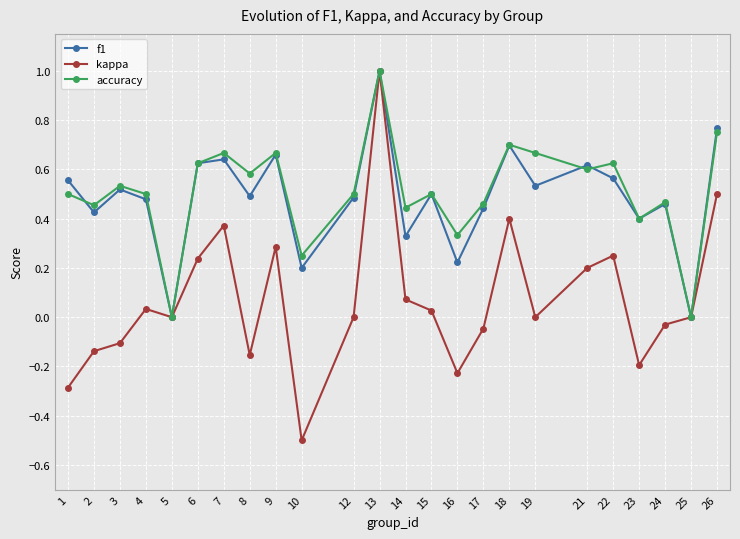

Is it true that f1 equals -0.6 at 25?

False